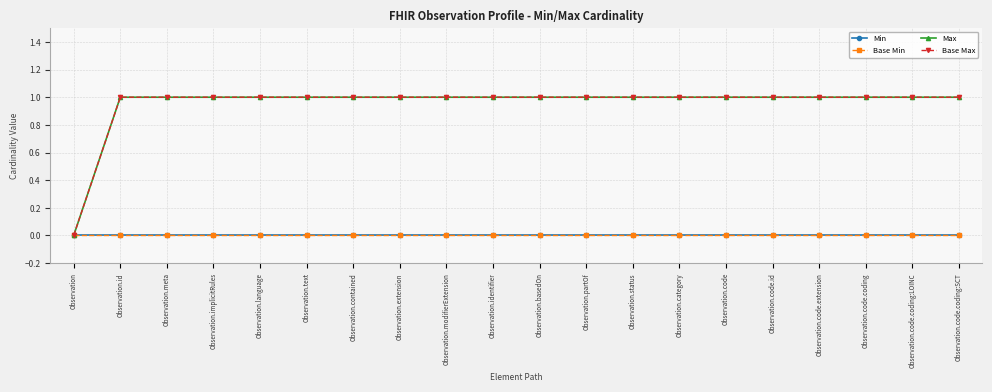

What is the label of the 14th point from the left?

Observation.category